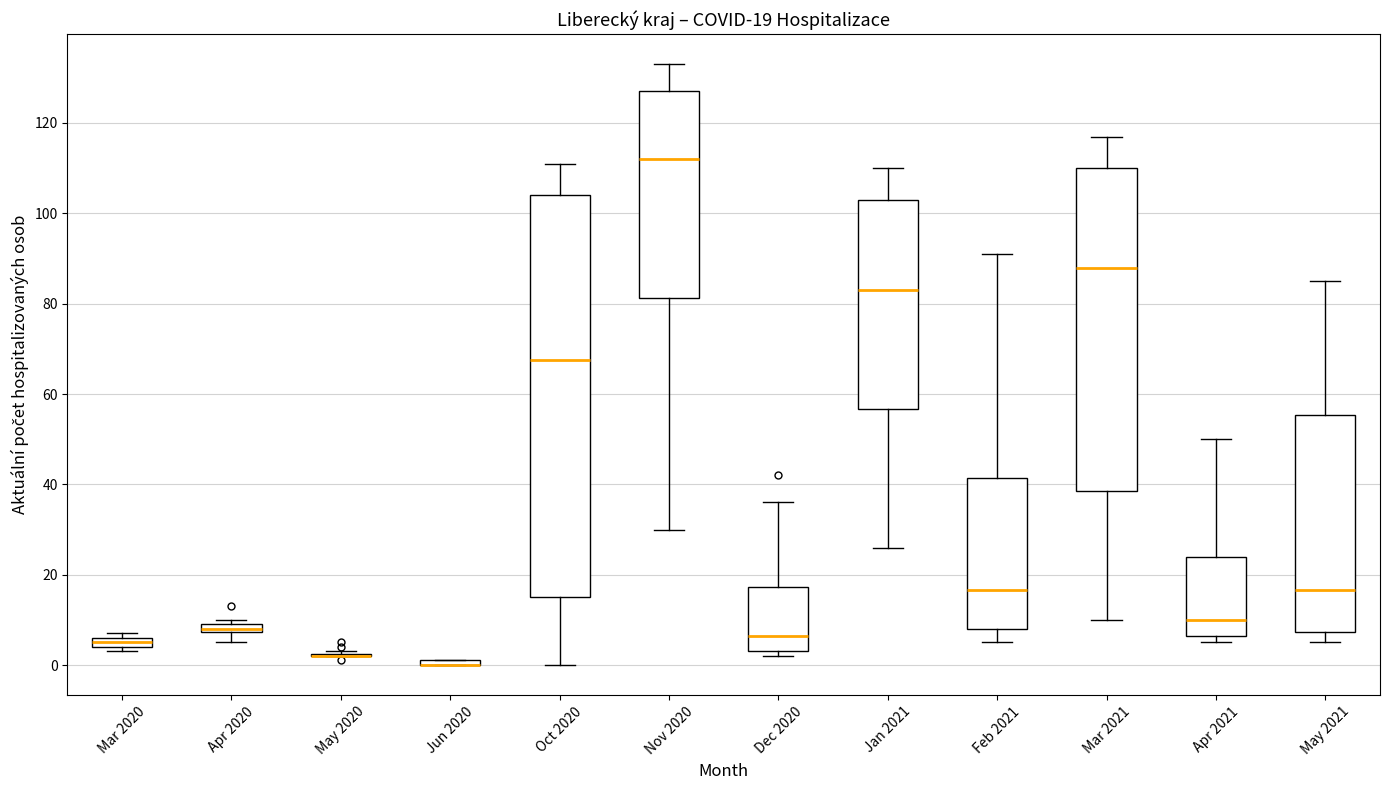

Which box is the tallest, from its lower edge to its upper edge?

Oct 2020